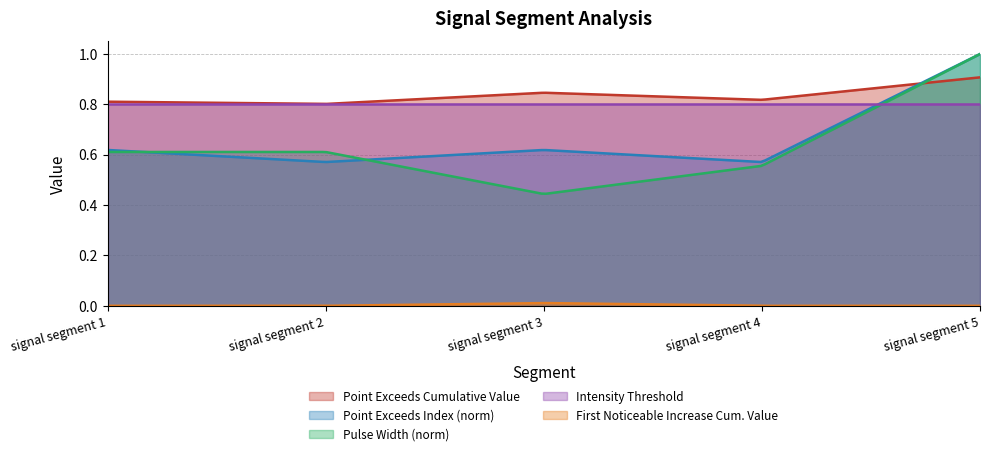

True or false: Point_Exceeds_Cumulative_Value and First_Noticeable_Increase_Cumulative_Value intersect in this chart.

False